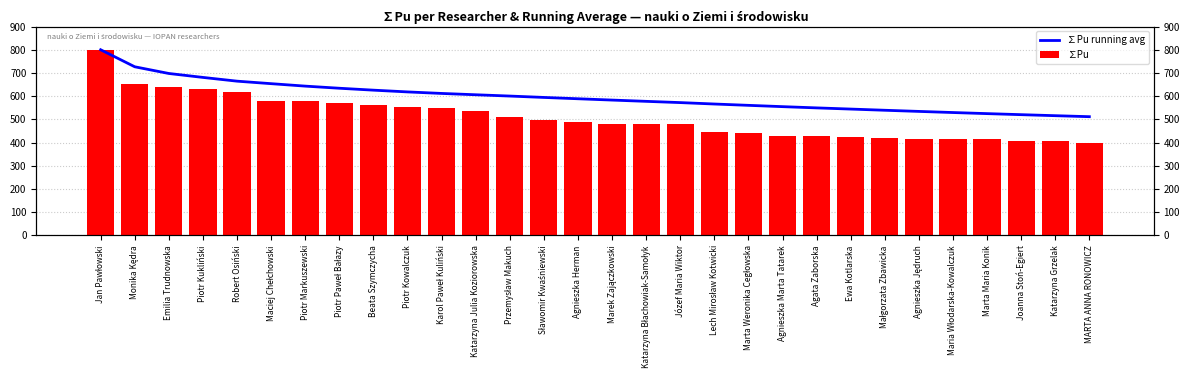

List the series in order of their overall mean, highest first.

∑Pu running avg, ∑Pu